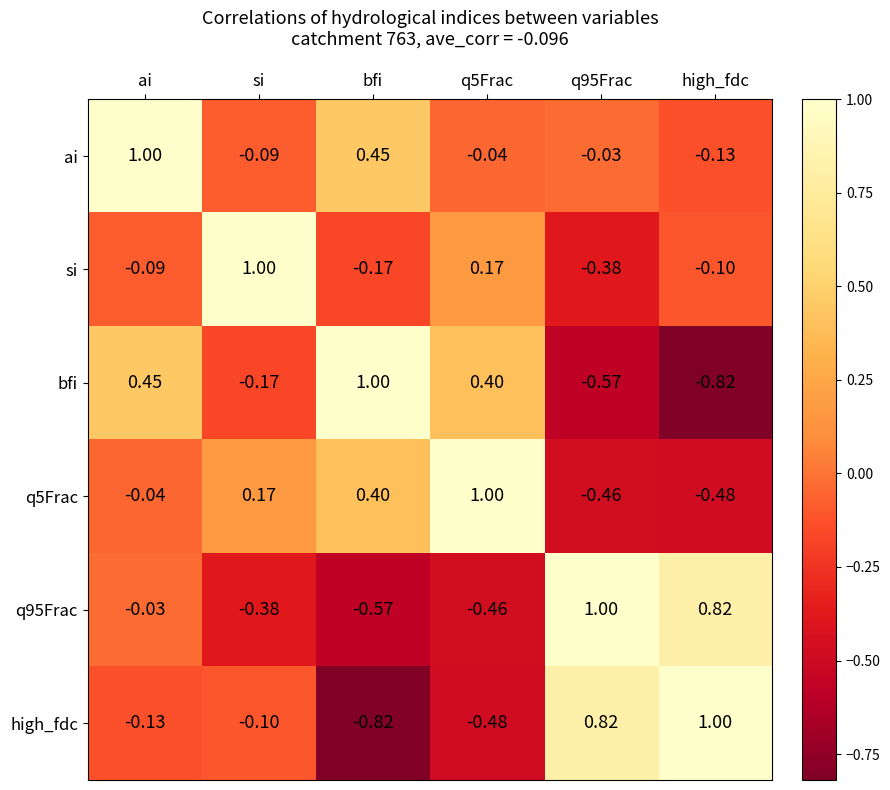

Where is si nearest to the value 0?

ai